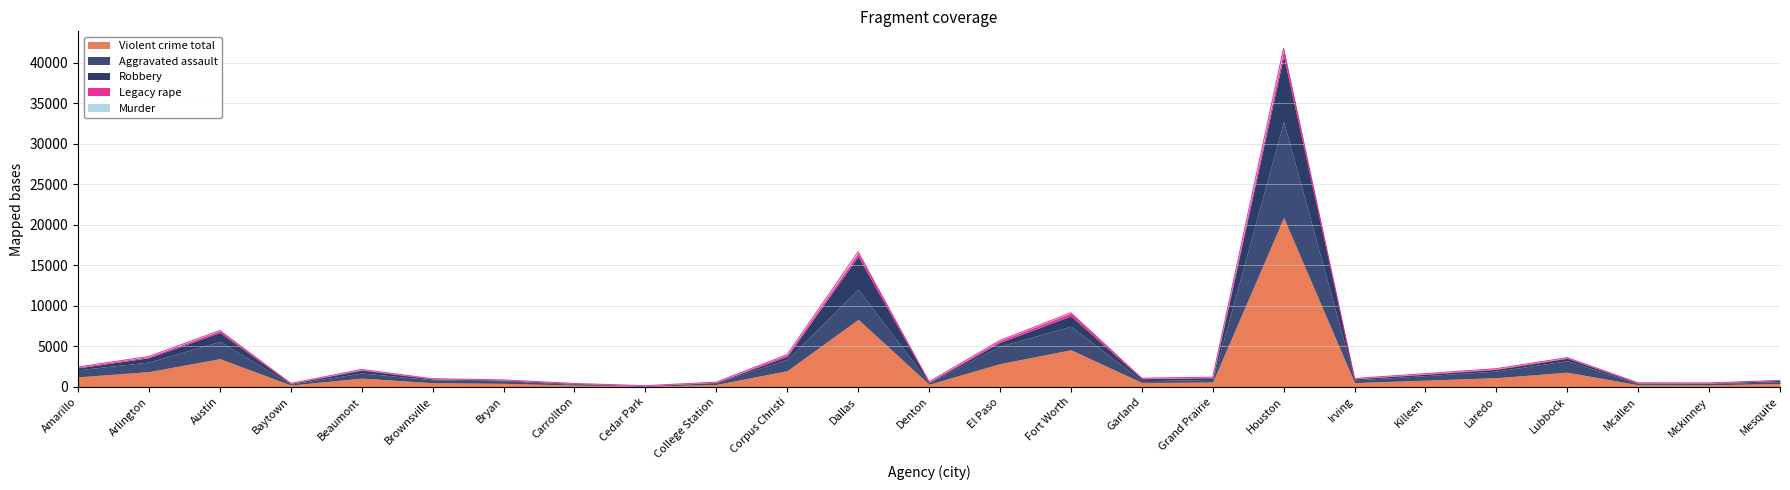

What is the average value of the Aggravated assault series?

1296